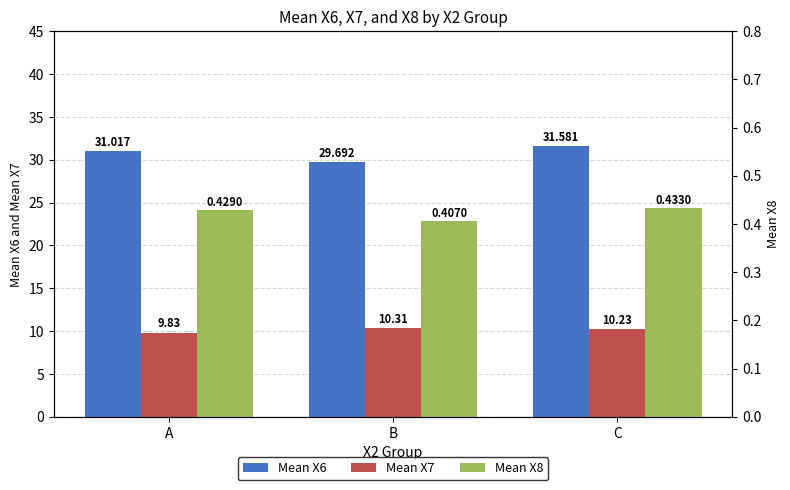

At which category is the sum across all series the highest?

C